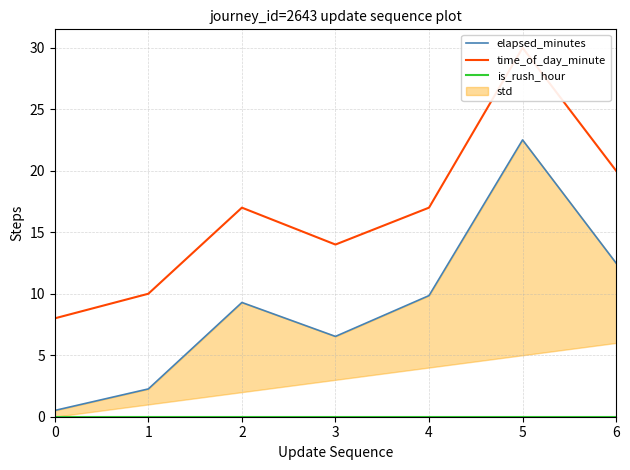

At which label is time_of_day_minute closest to 19?

6